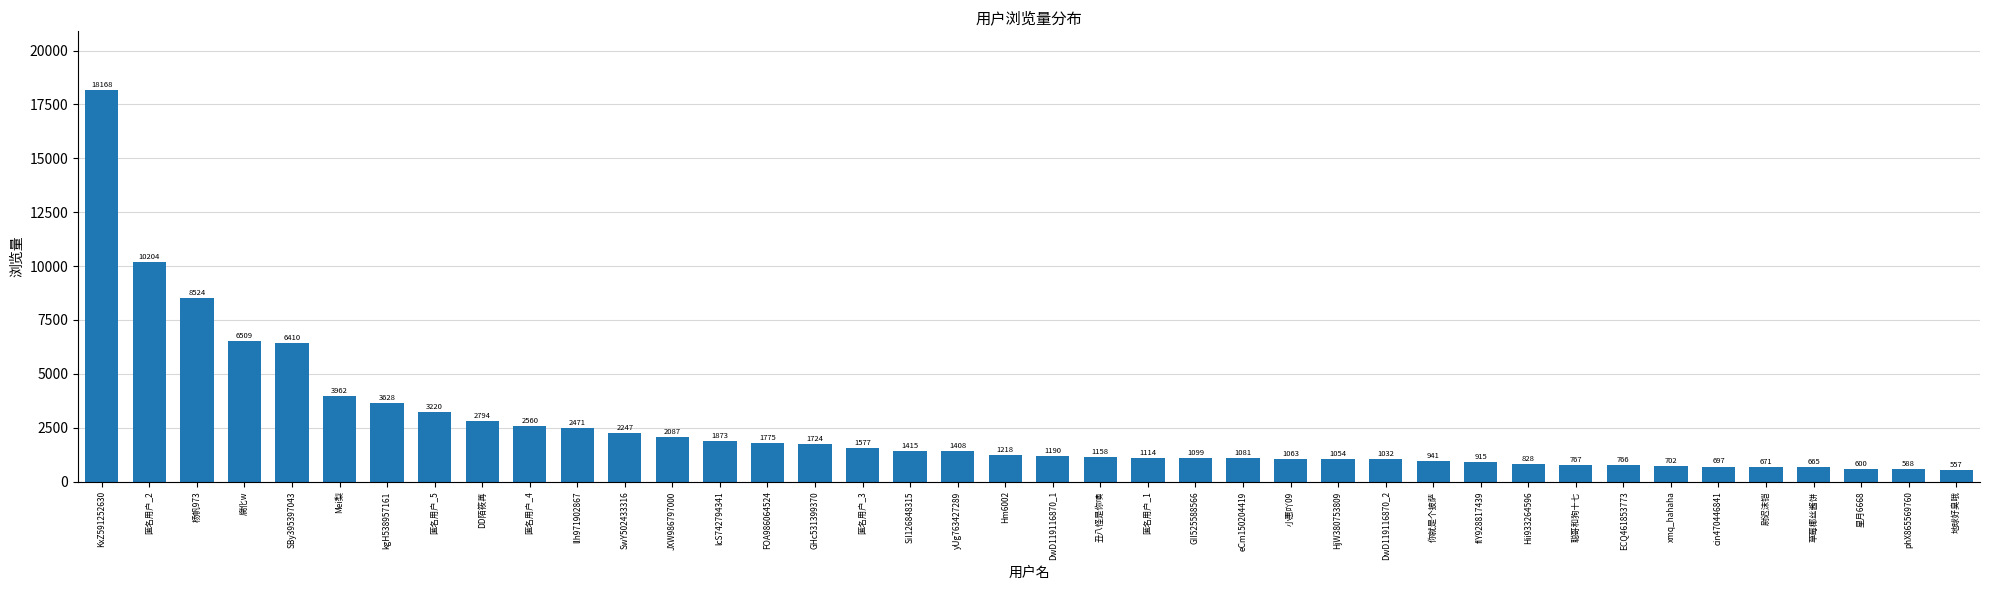

Which has a higher value, DwD119116870_2 or yUg763427289?

yUg763427289